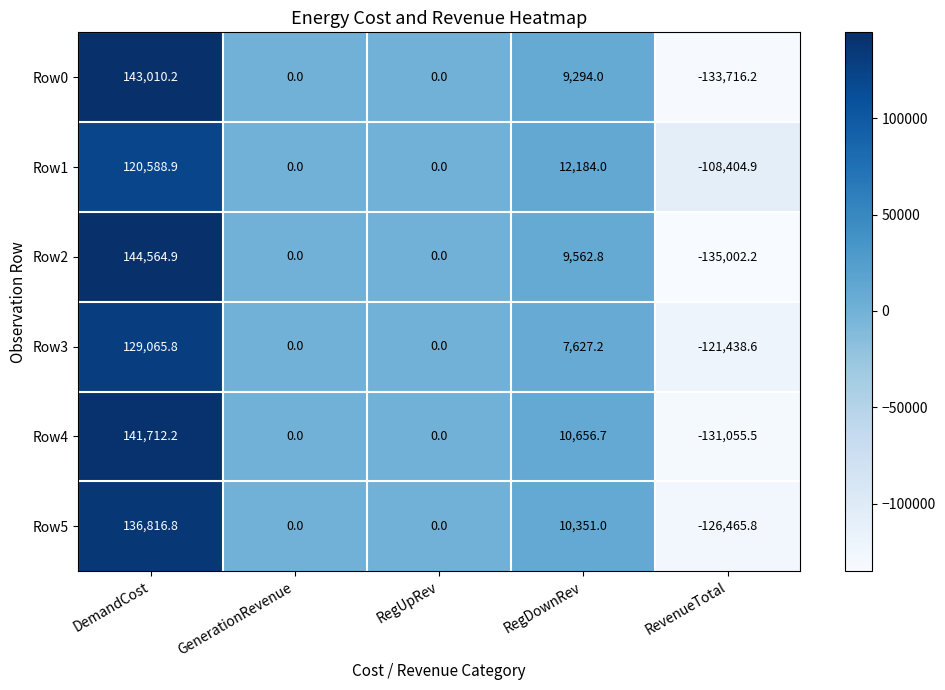

At which label does Row3 first exceed 0?

DemandCost